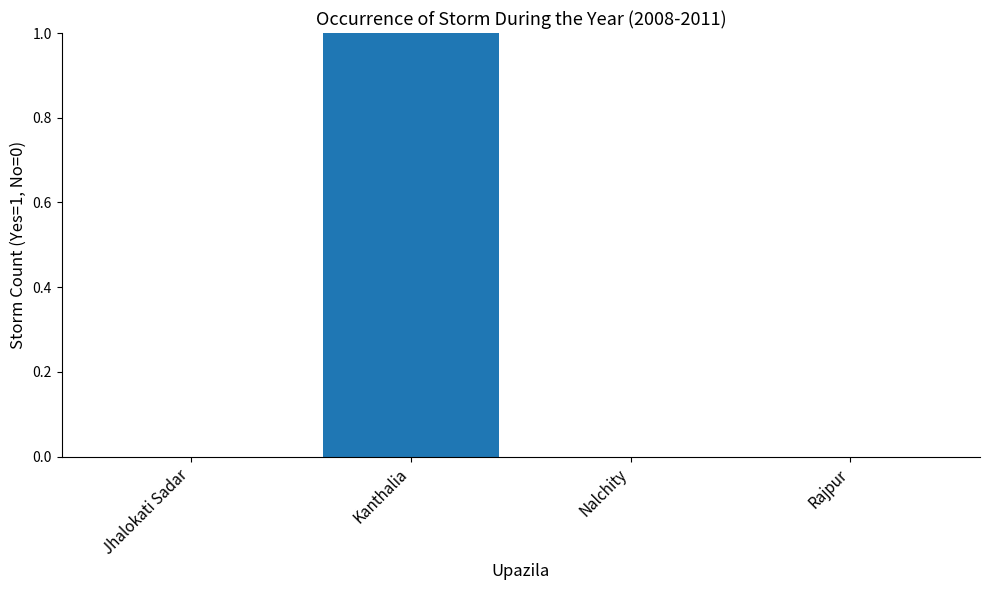

What is the maximum value shown in the chart?

1